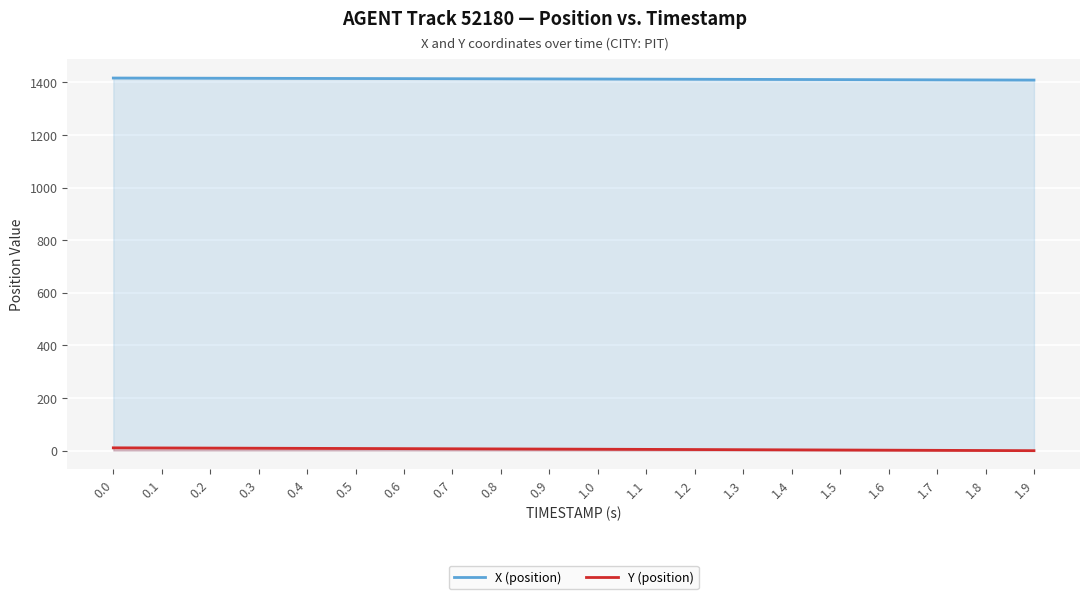

The value of Y (position) at 0.8 is 6.1. True or false?

True